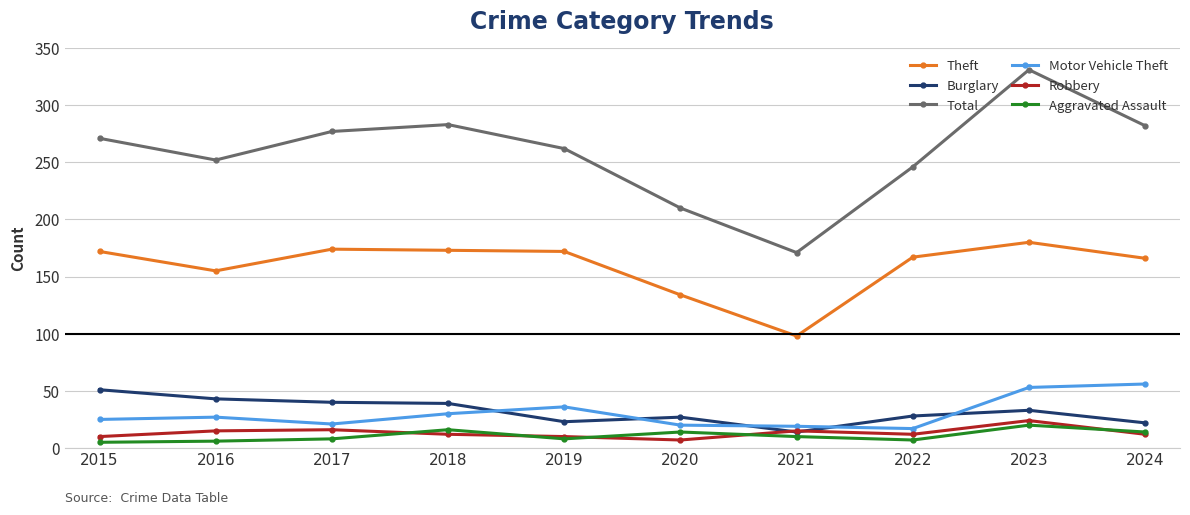

Which series has the largest range (max minus min)?

Total